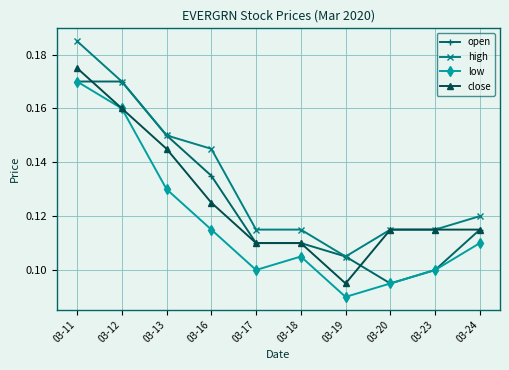

True or false: high and low intersect in this chart.

False